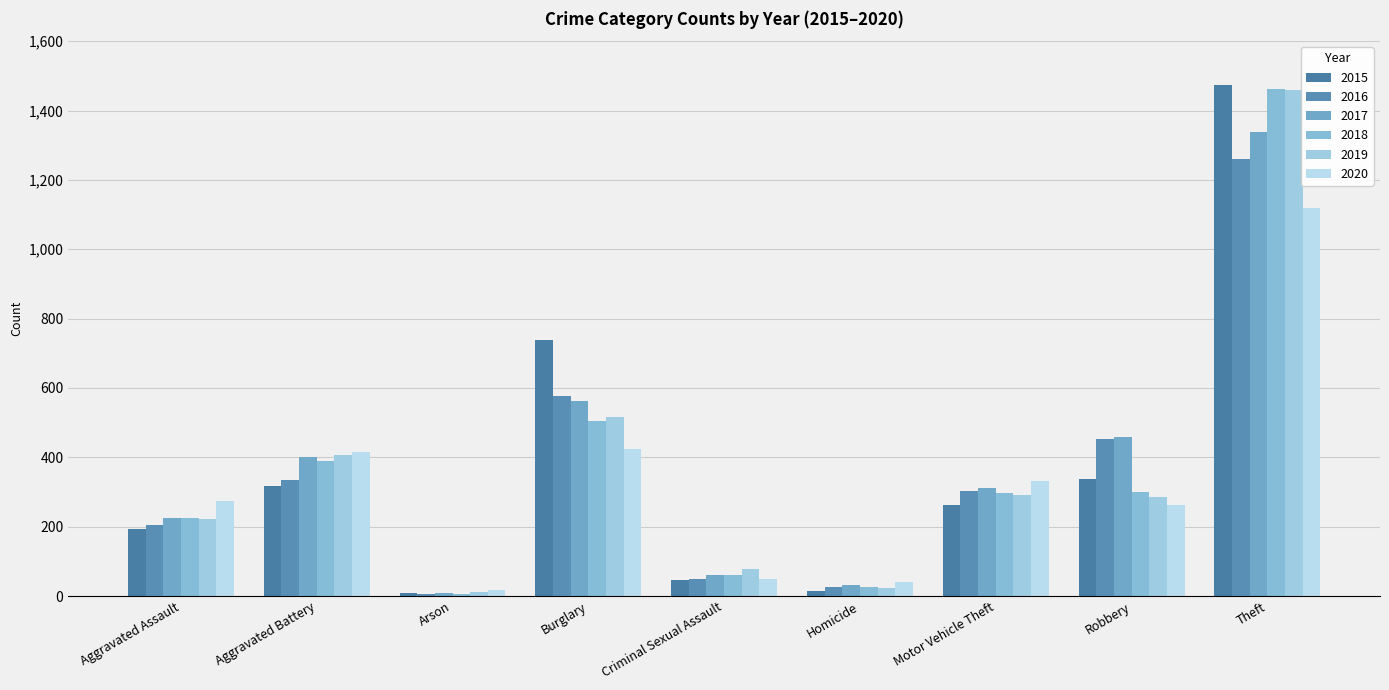

Does the chart contain stacked bars?

No